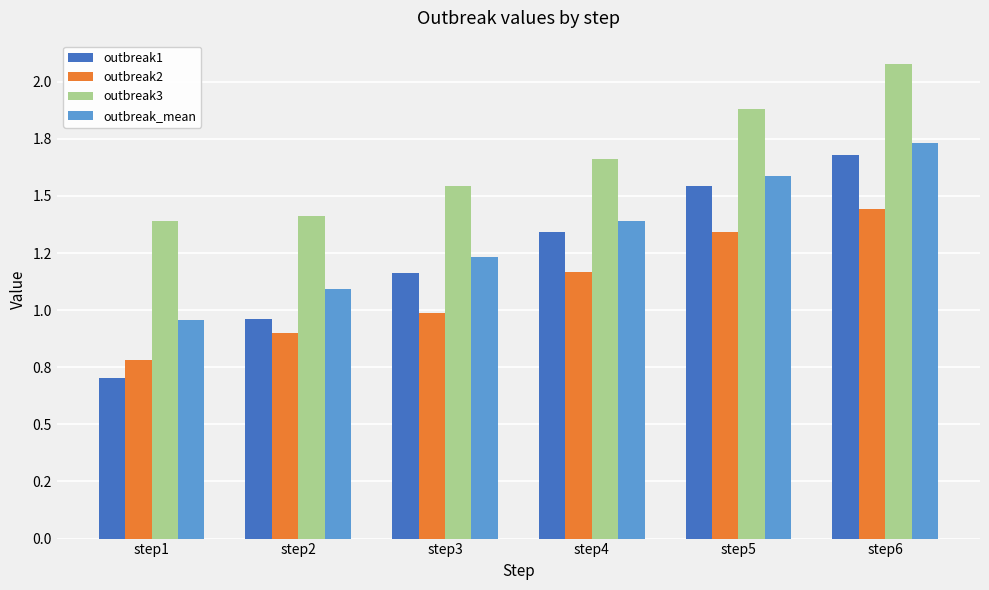

What is the total value across all series at step1?

3.8